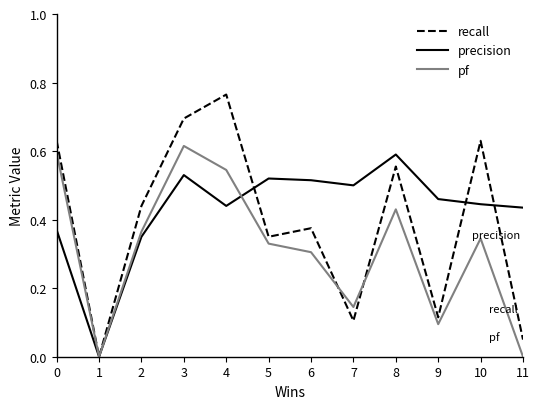

Which series changed the most between 1 and 2?

recall